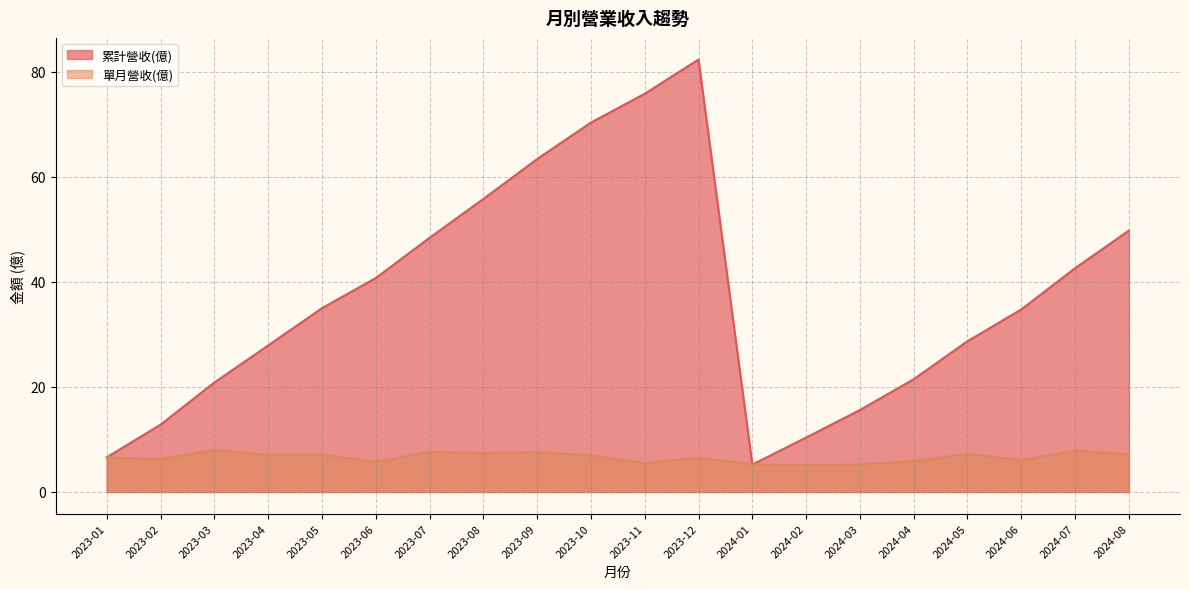

Is the value of 單月營收(億) at 2023-11 greater than the value of 累計營收(億) at 2023-04?

No